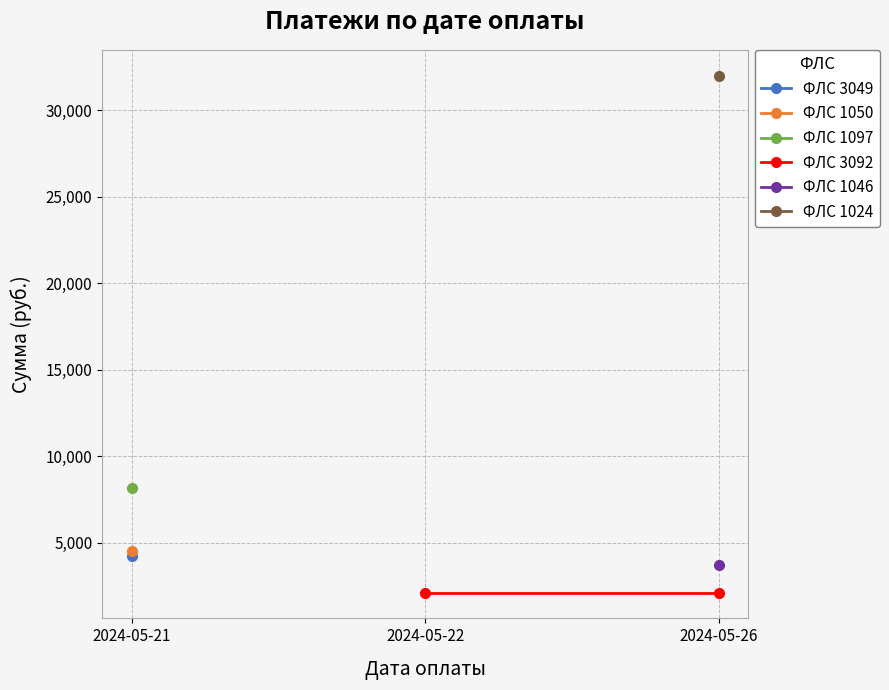

What is the change in value from 2024-05-21 to 2024-05-26?

-518.6